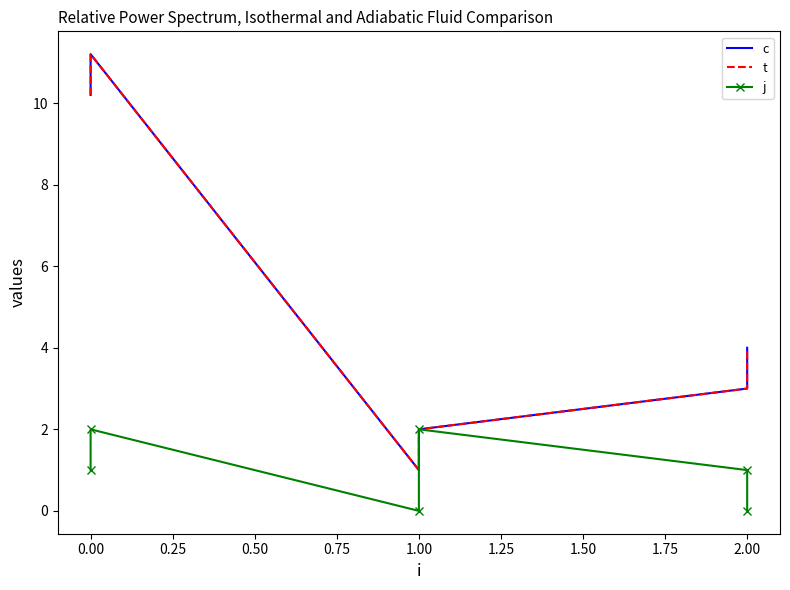

At how many categories does at least one series exceed 9?

2